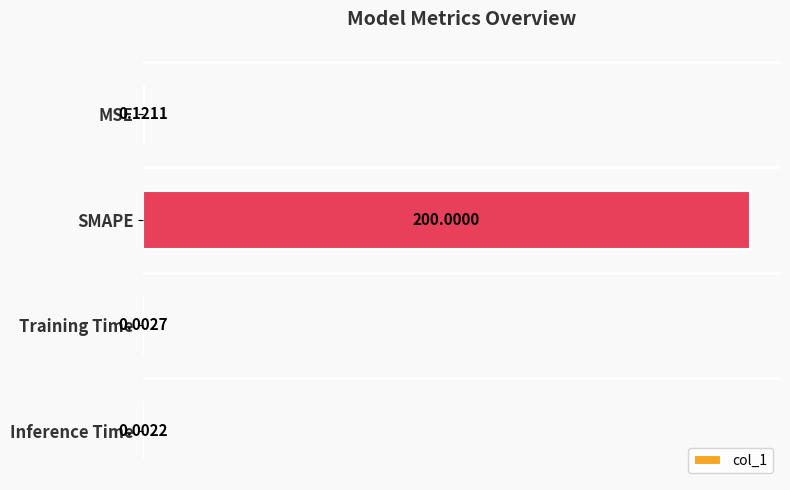

At which label is the value closest to 100?

MSE